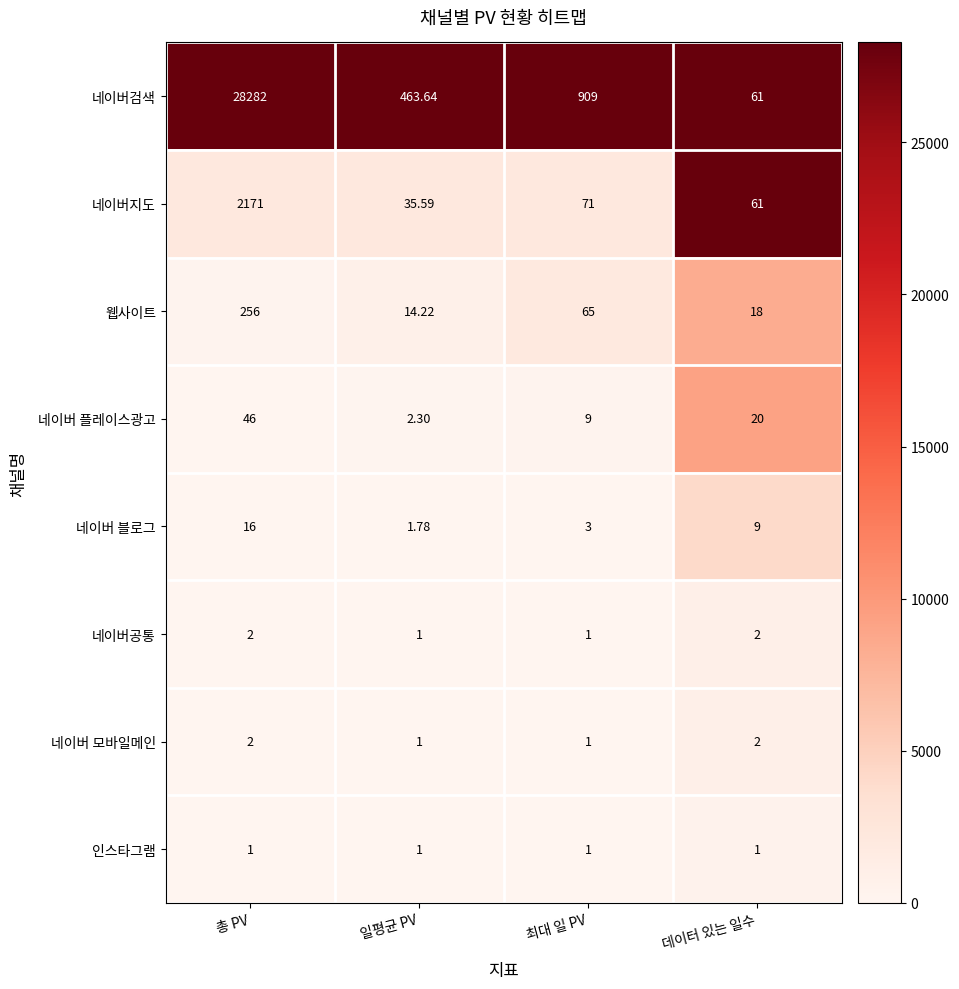

Between 총 PV and 최대 일 PV, which series saw the biggest shift?

네이버검색